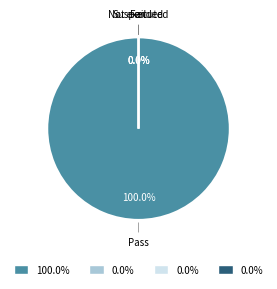

What is the largest slice in the pie chart?

Pass